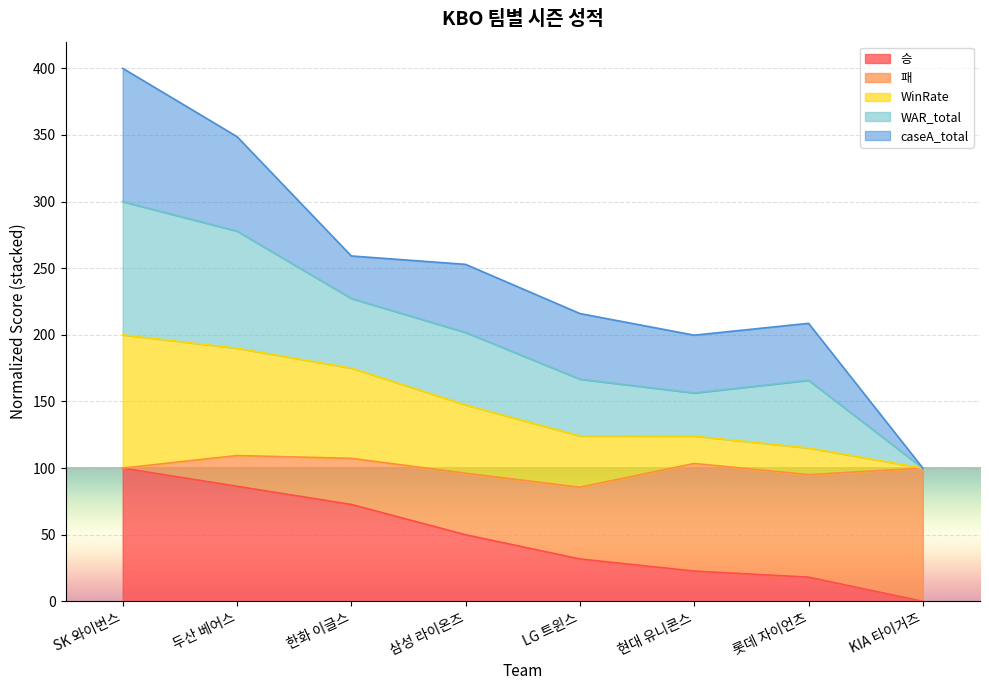

What is the spread (max minus min) of values at 두산 베어스?

262.4